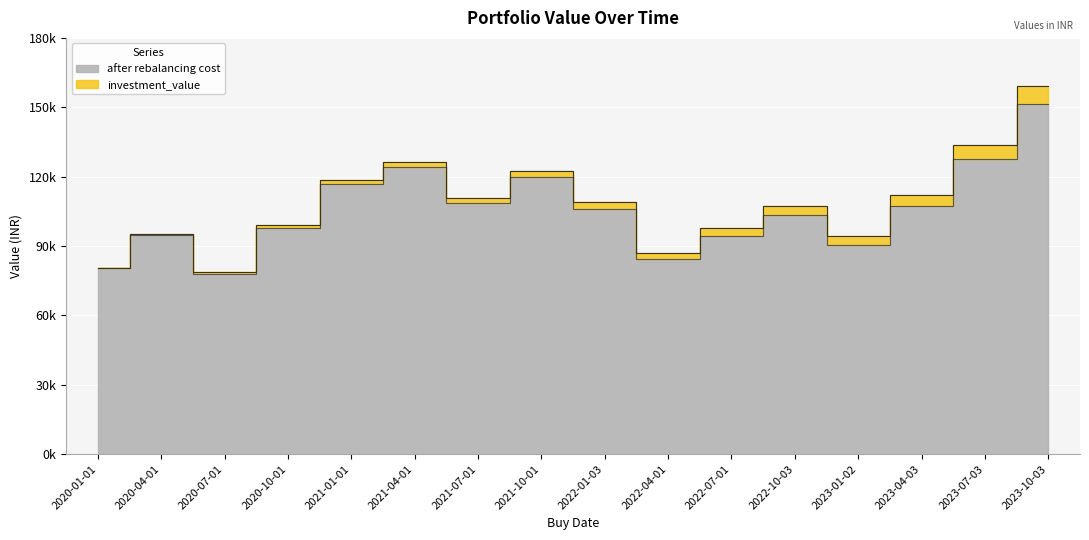

Which category has the highest value in the after rebalancing cost series?

2023-10-03